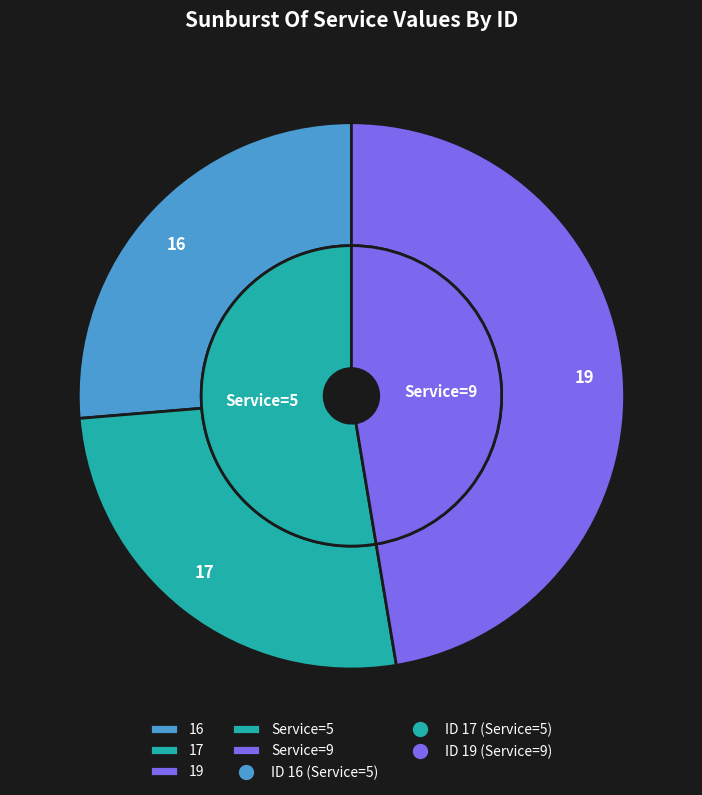

How many slices are in this pie chart?

3